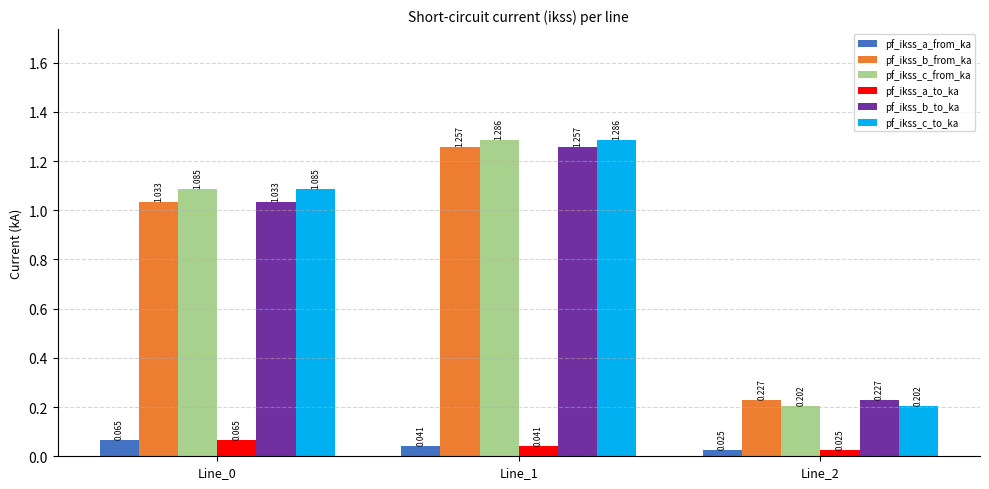

What are all the series names shown in the legend?

pf_ikss_a_from_ka, pf_ikss_b_from_ka, pf_ikss_c_from_ka, pf_ikss_a_to_ka, pf_ikss_b_to_ka, pf_ikss_c_to_ka